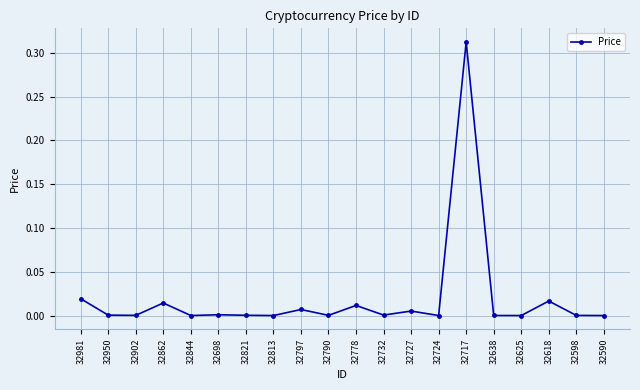

How many interior local peaks (higher than both neighbors) does the data have?

7